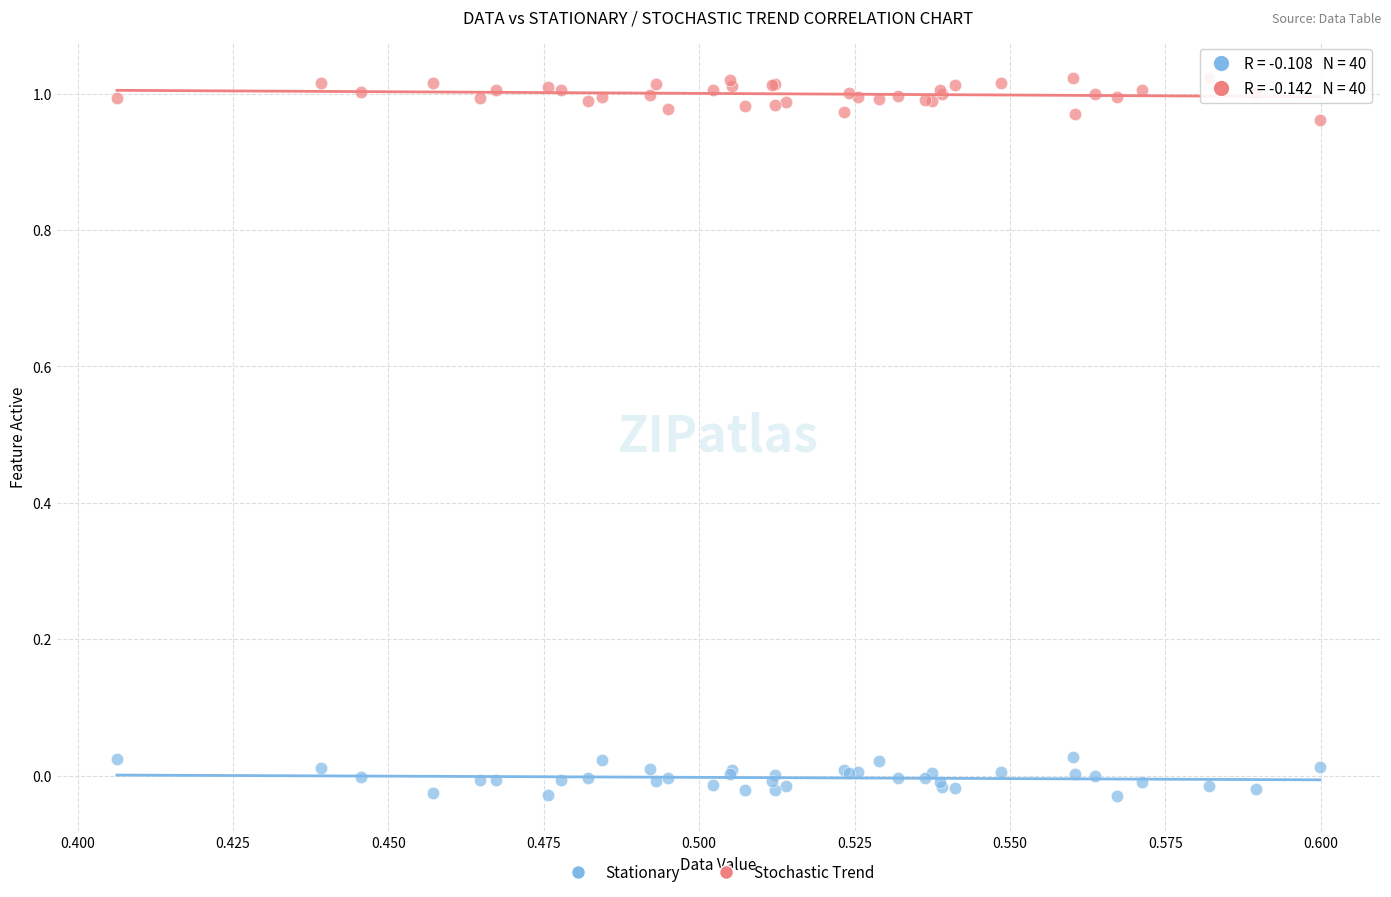

Which series contains the highest Y value?

Stochastic Trend